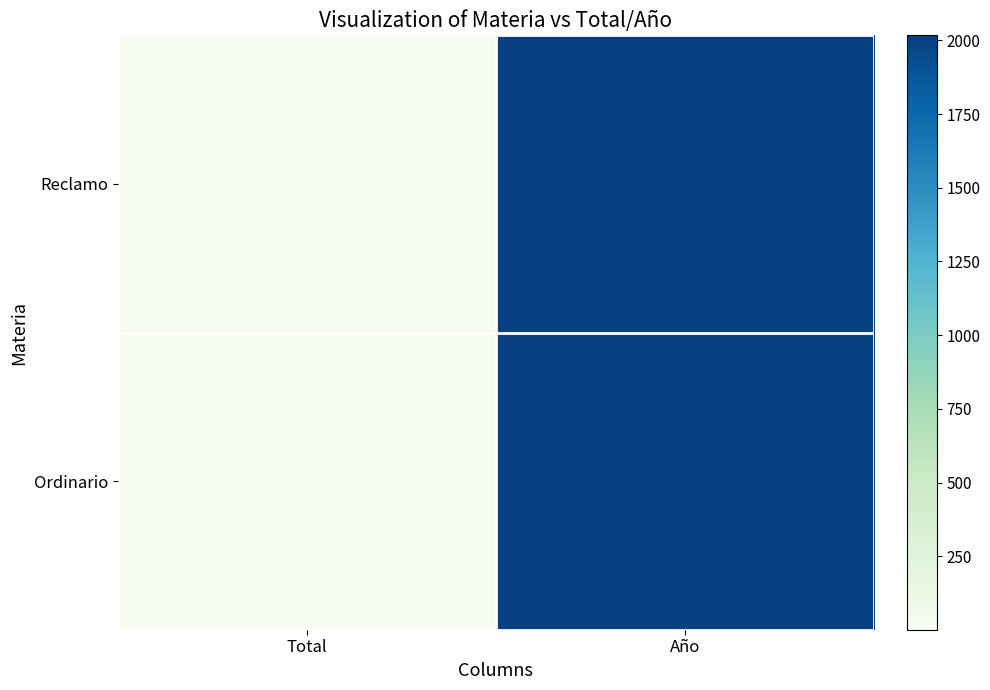

List the series in order of their peak value, highest first.

Reclamo, Ordinario